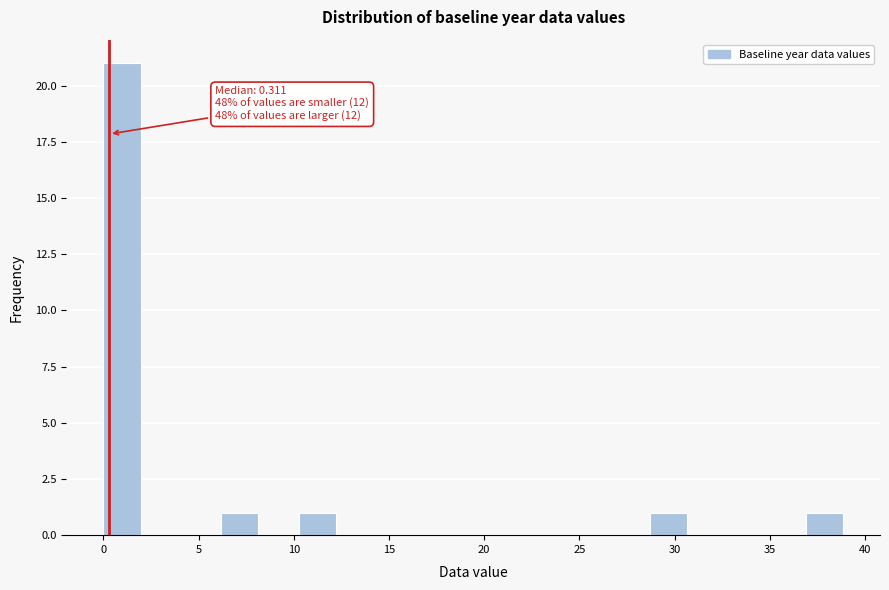

Over which range of the x-axis is the bar tallest?

0.0 to 2.0